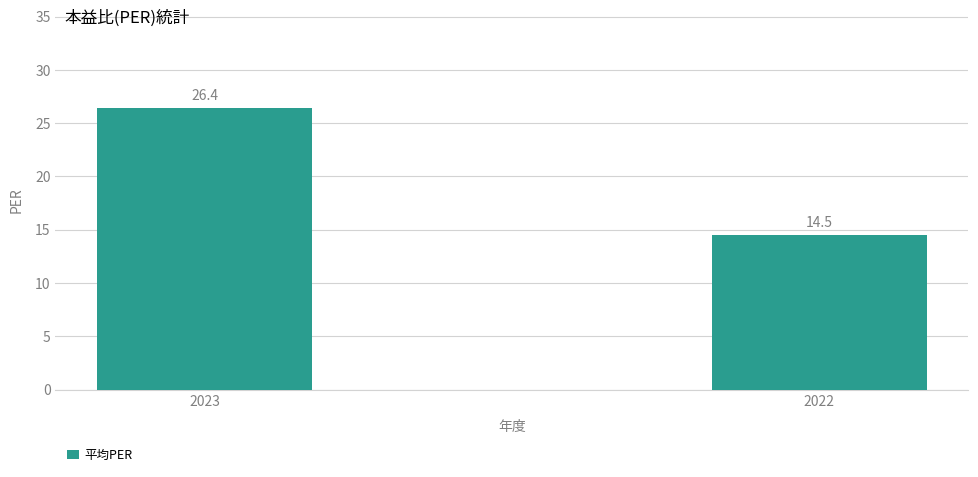

Which has a higher value, 2023 or 2022?

2023